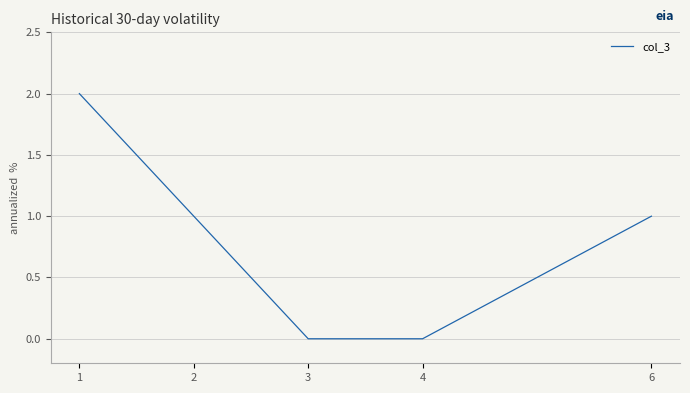

Is it true that the value at 4 is 1?

False